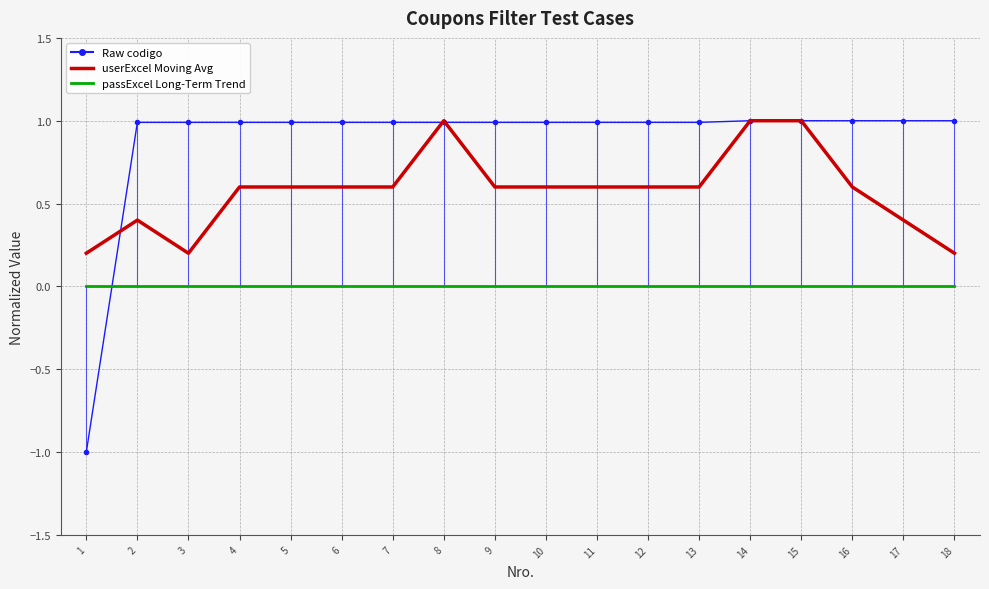

What is the minimum value shown in the chart?

-1.0